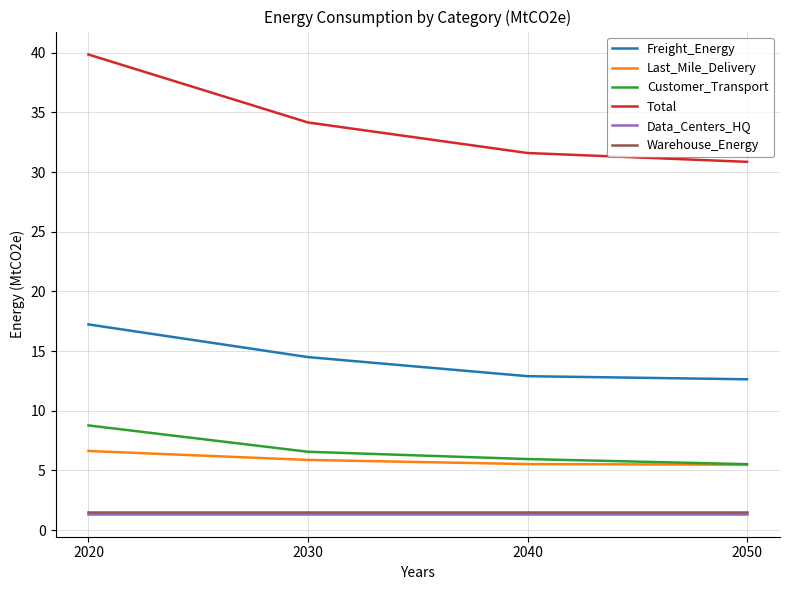

Reading right to left, list all the values displayed in this chart.

Freight_Energy: 12.6	12.9	14.5	17.2
Last_Mile_Delivery: 5.5	5.5	5.9	6.6
Customer_Transport: 5.5	6.0	6.6	8.8
Total: 30.9	31.6	34.2	39.8
Data_Centers_HQ: 1.4	1.4	1.4	1.4
Warehouse_Energy: 1.5	1.5	1.5	1.5